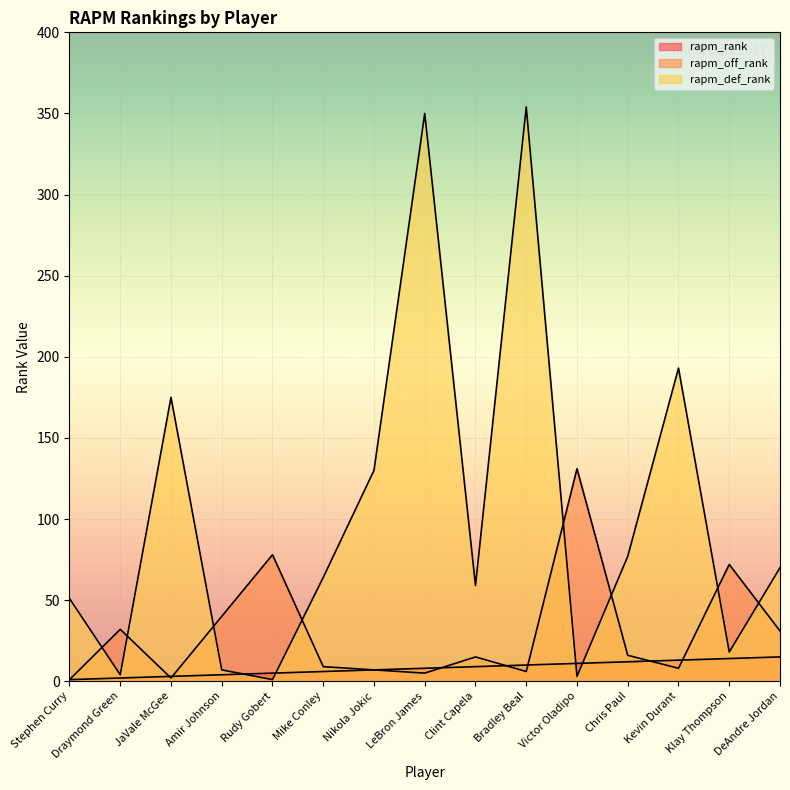

Where is the first local minimum for rapm_def_rank?

Draymond Green